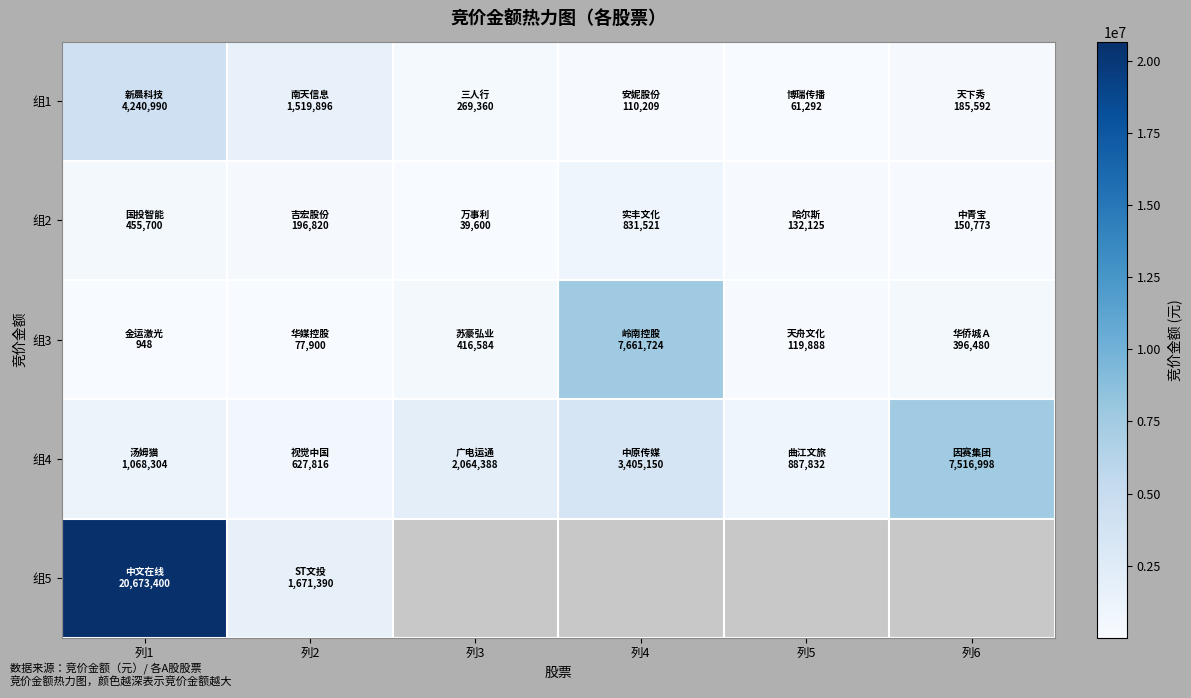

Which has a higher value, 列6 or 列1?

列1